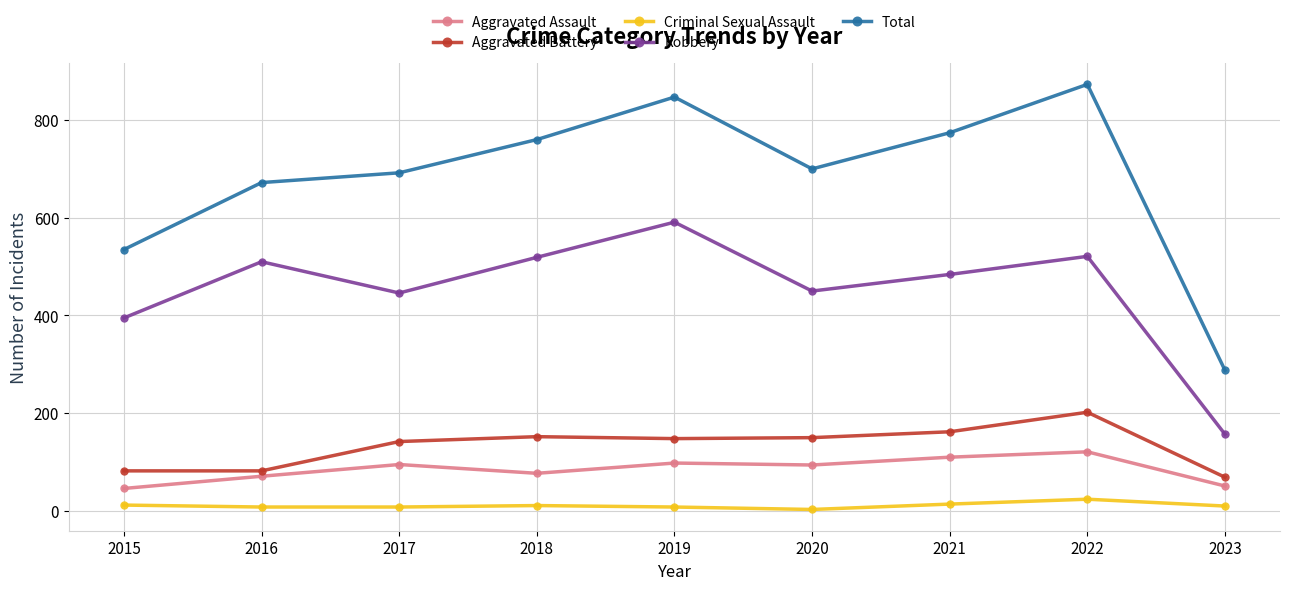

True or false: Robbery has a value of 727 at 2018.

False